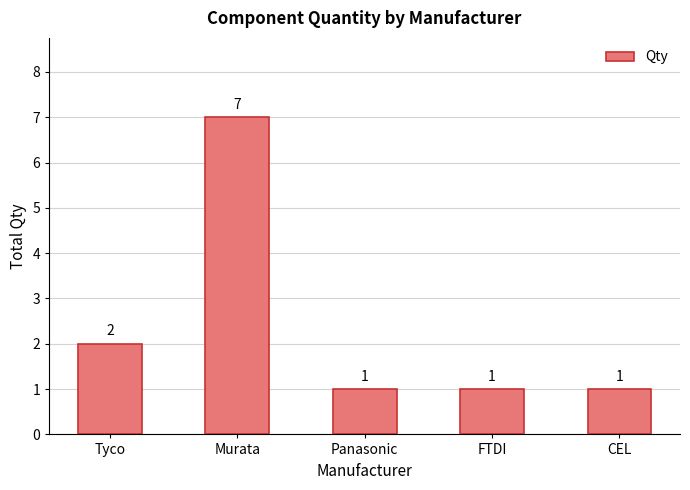

What is the average value?

2